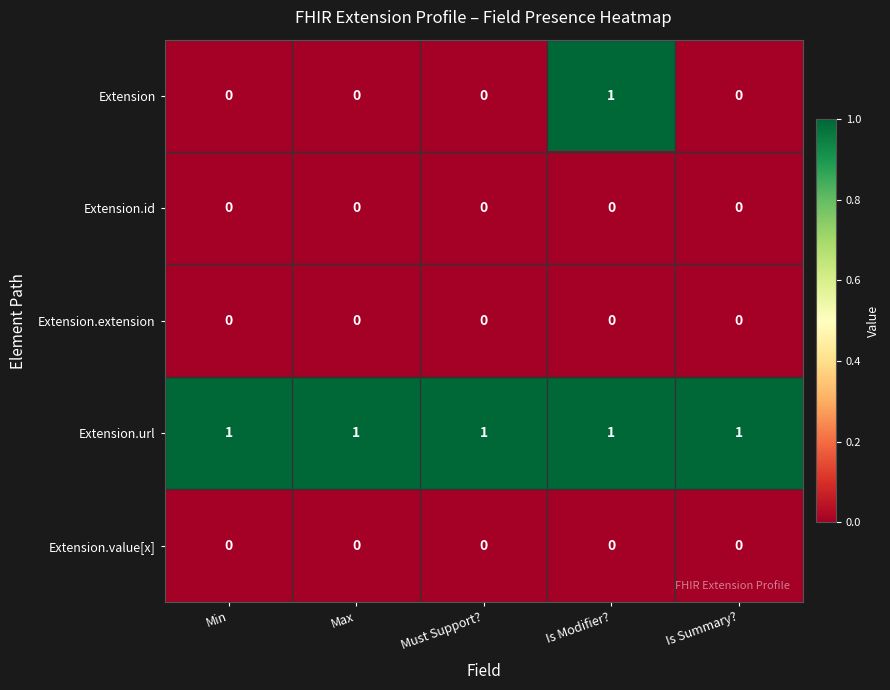

How many categories are shown in the chart?

5